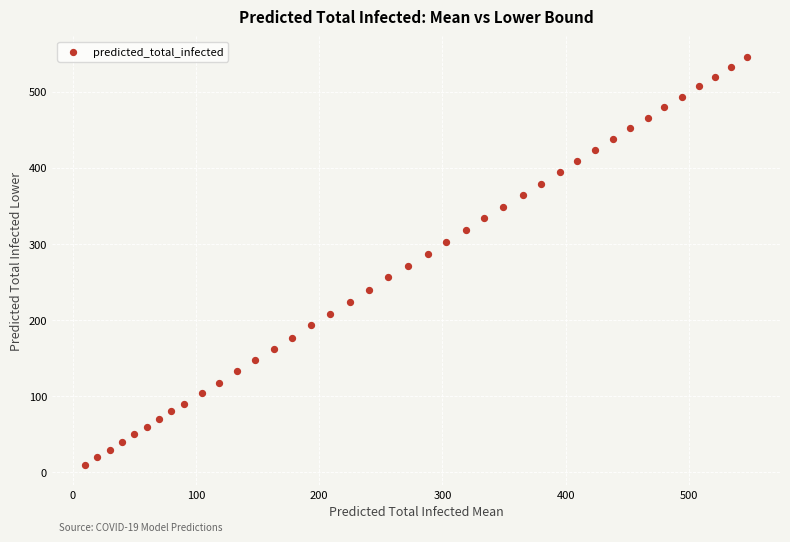

What is the range of Y values (max minus min)?

536